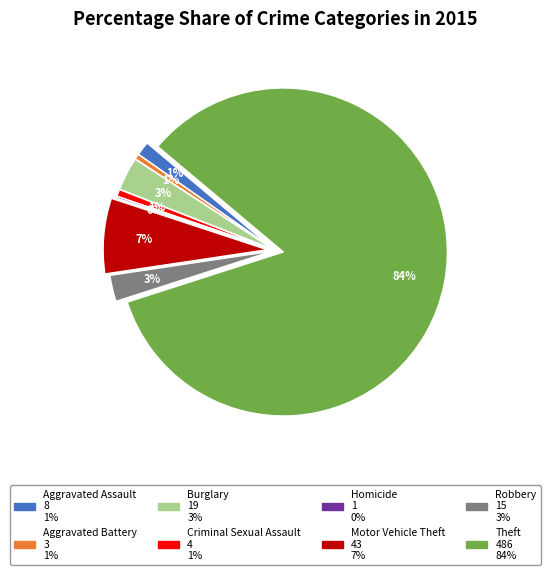

Approximately how many times larger is the value at Burglary compared to Criminal Sexual Assault?

4.8